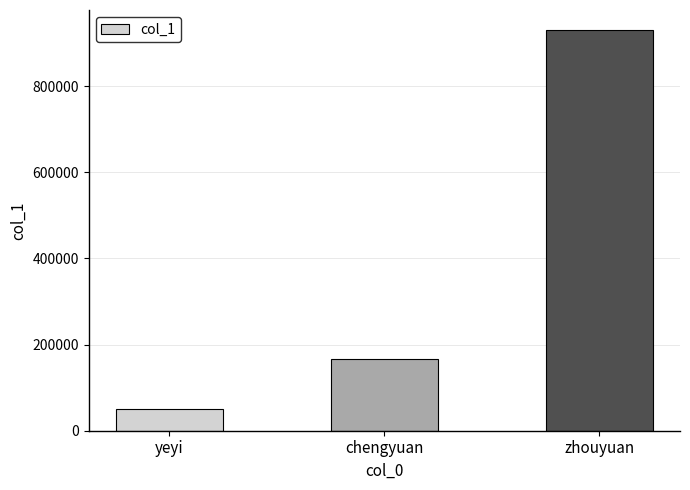

What is the label of the 2nd bar from the left?

chengyuan